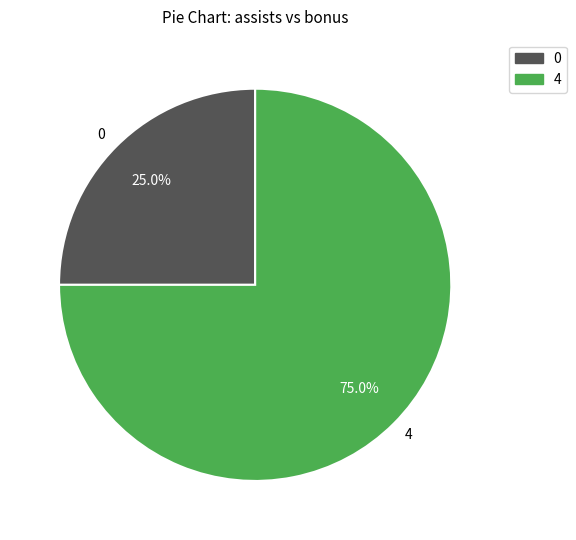

Rank the categories by value from highest to lowest.

4, 0